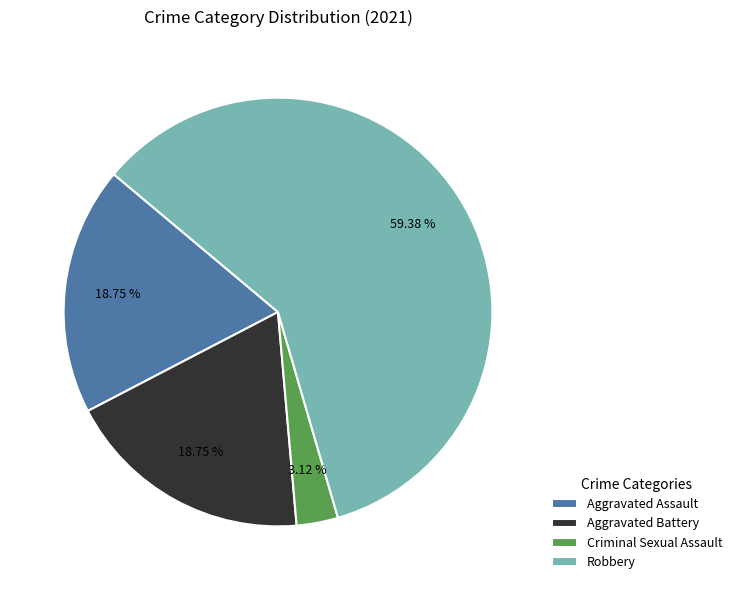

What portion of the pie excludes Robbery?

40.6%